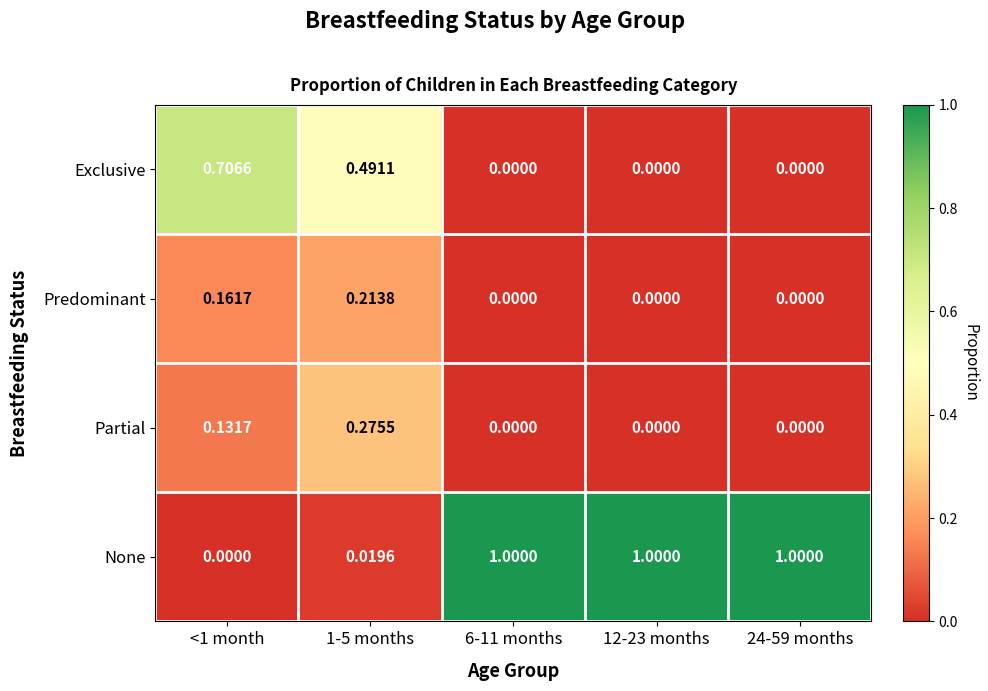

What is the total value across all series at 12-23 months?

1.0